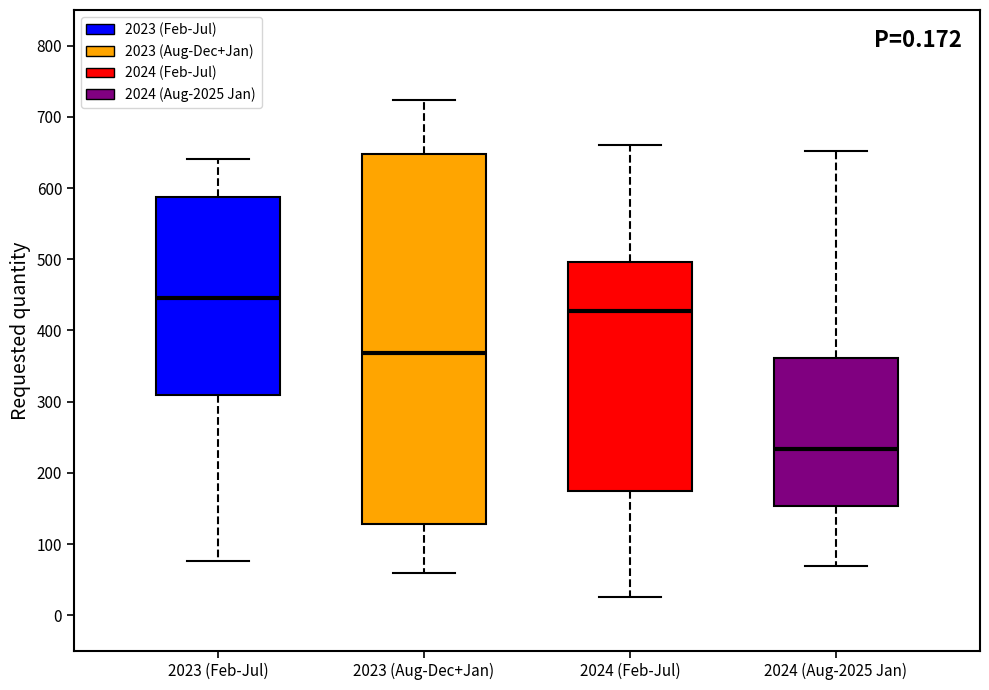

Where does the median line of the box for 2024 (Feb-Jul) sit on the y-axis? The values are not printed on the chart, so give them approximately, as read against the axis.

430